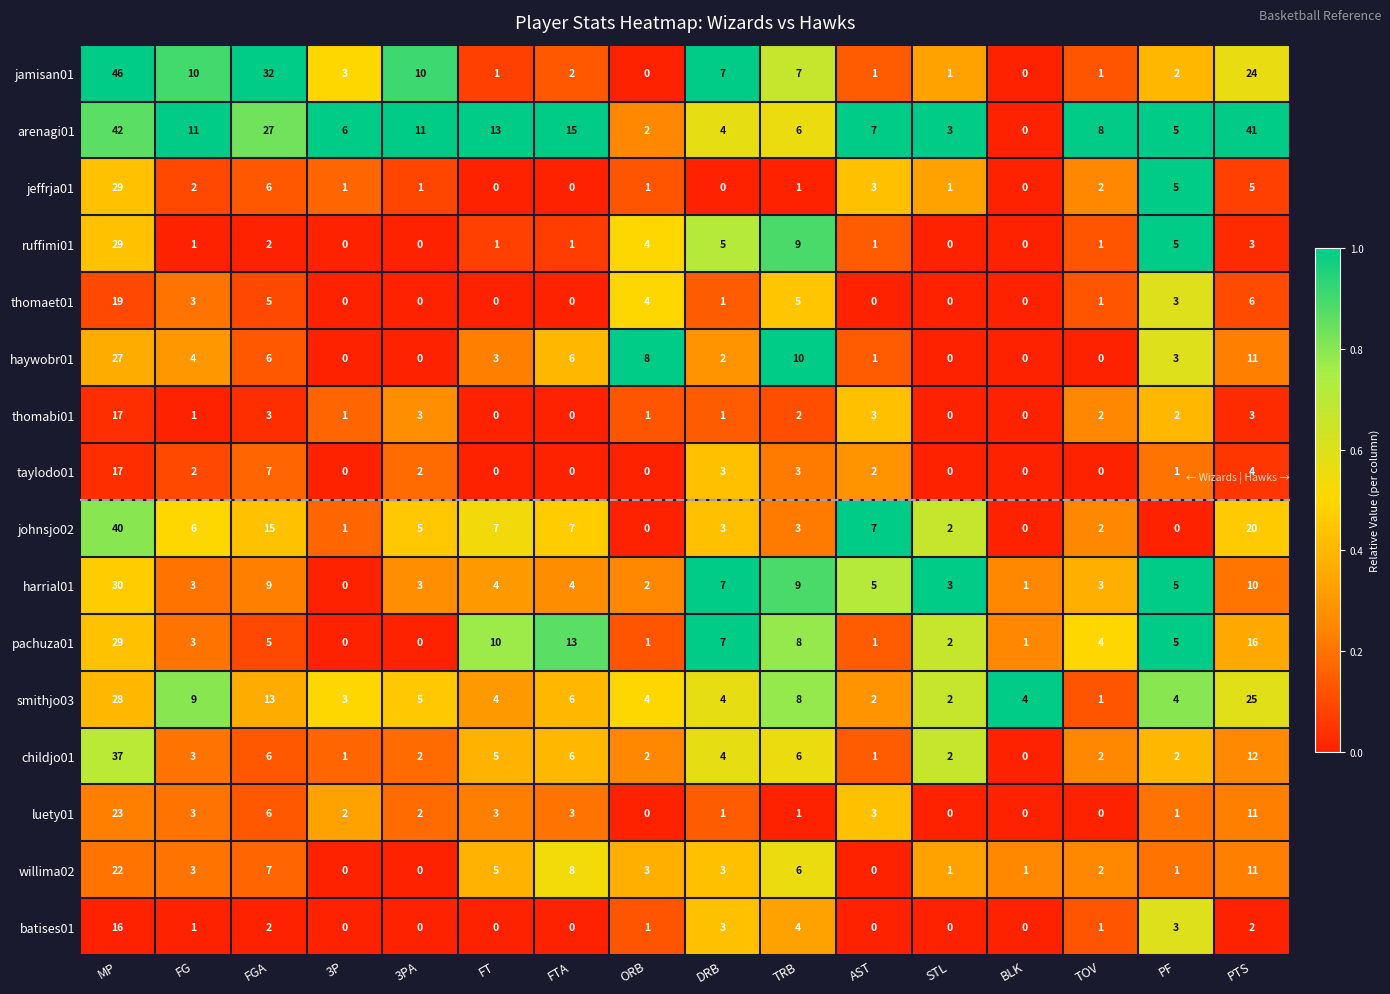

At which label does johnsjo02 reach its peak?

MP